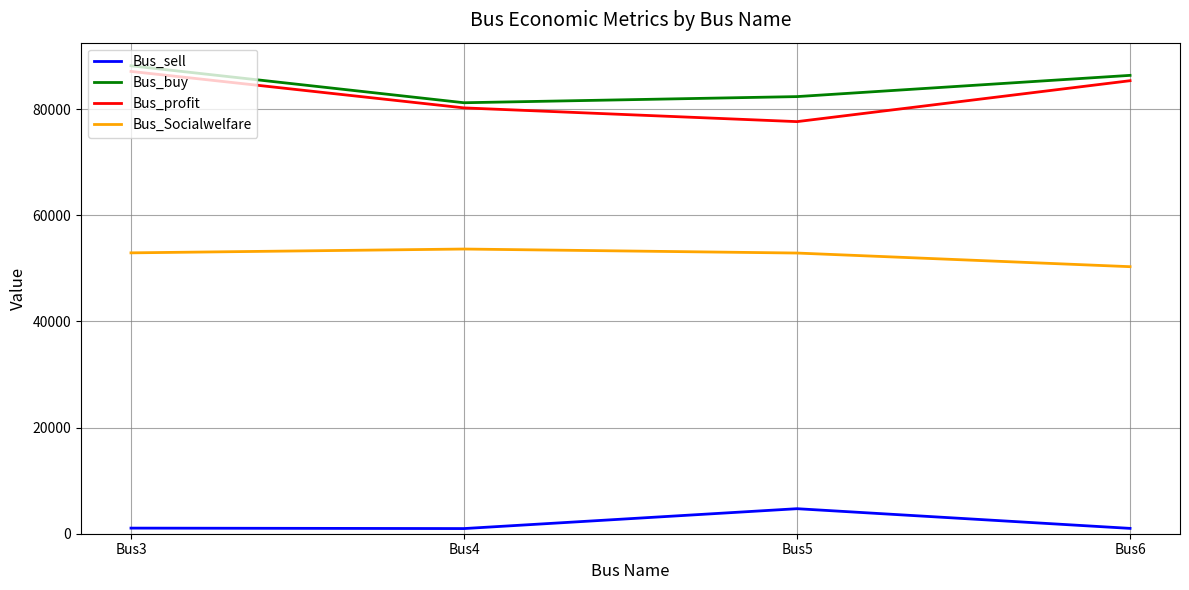

At which label does Bus_sell first exceed 1056?

Bus3